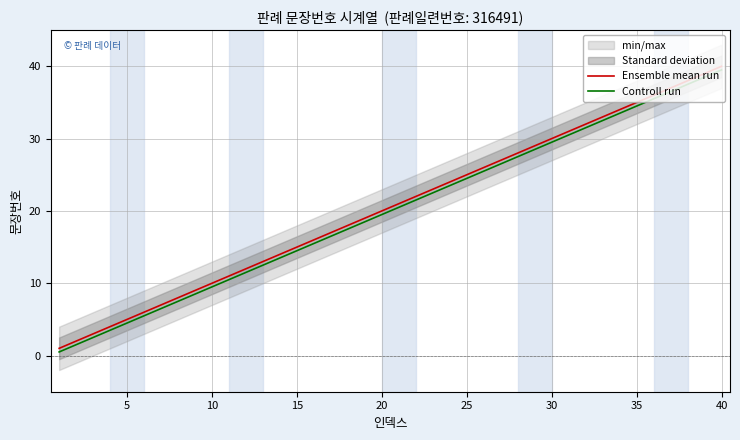

What is the maximum value for Ensemble mean run?

40.0